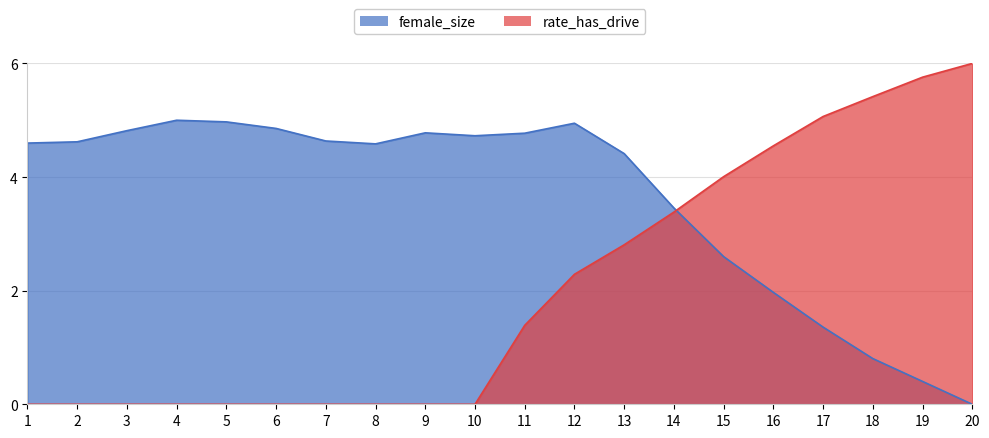

Reading left to right, list all the values displayed in this chart.

female_size: 4.6	4.6	4.8	5.0	5.0	4.9	4.6	4.6	4.8	4.7	4.8	4.9	4.4	3.5	2.6	2.0	1.4	0.8	0.4	0.0
rate_has_drive: 0.0	0.0	0.0	0.0	0.0	0.0	0.0	0.0	0.0	0.0	1.4	2.3	2.8	3.4	4.0	4.5	5.1	5.4	5.8	6.0